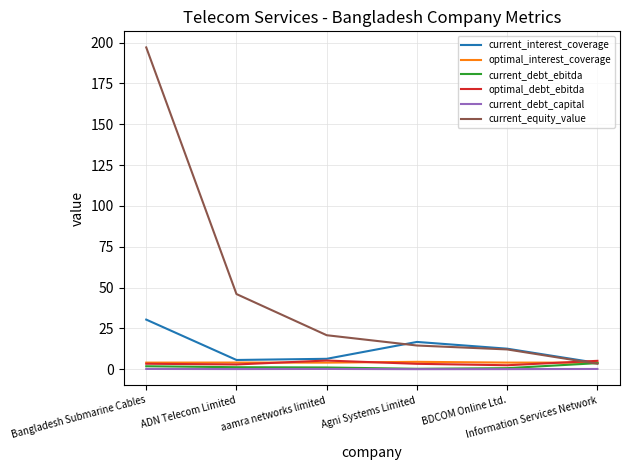

Which series has the widest spread of values?

current_equity_value